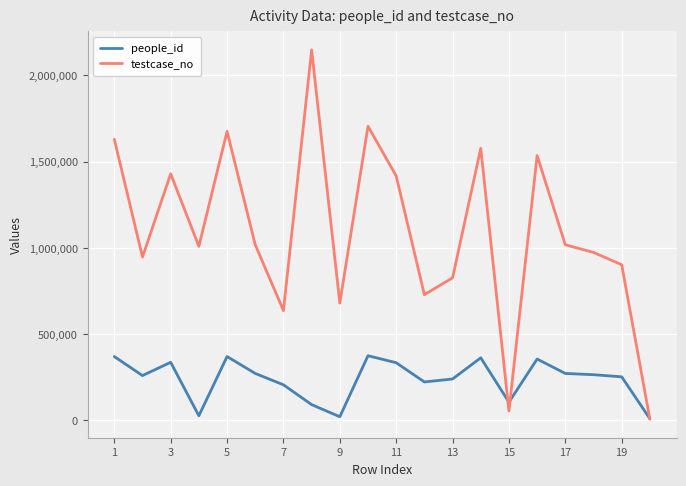

At how many categories does at least one series exceed 408030?

18